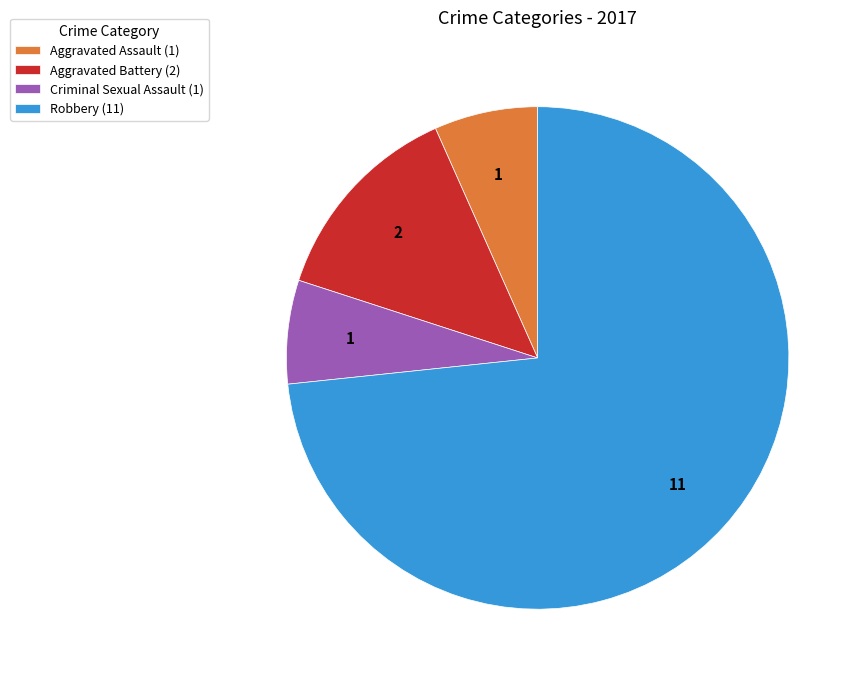

Between Criminal Sexual Assault and Aggravated Battery, which is larger?

Aggravated Battery